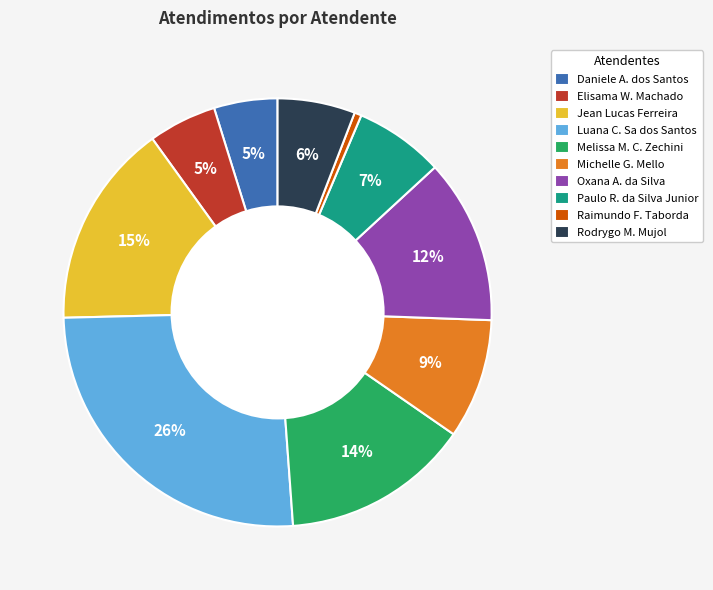

Does Rodrygo M. Mujol represent more than half of the total?

No